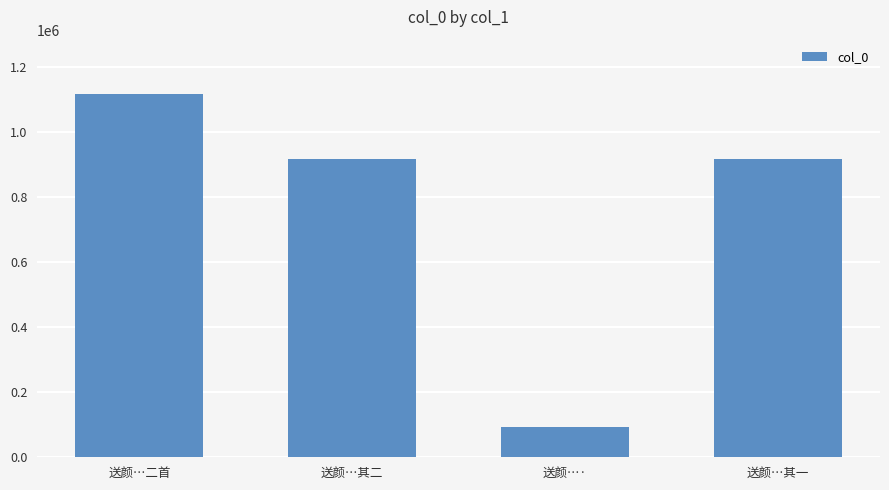

What is the change in value from 送颜…二首 to 送颜…其一?

-200569